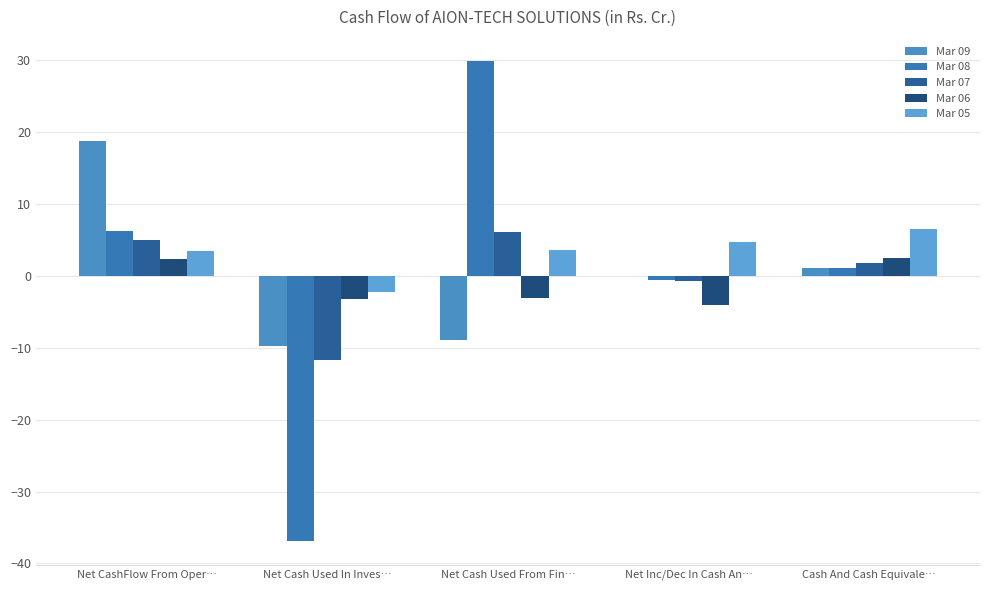

List the labels in order of Mar 05 value, smallest first.

Net Cash Used In Inves…, Net CashFlow From Oper…, Net Cash Used From Fin…, Net Inc/Dec In Cash An…, Cash And Cash Equivale…